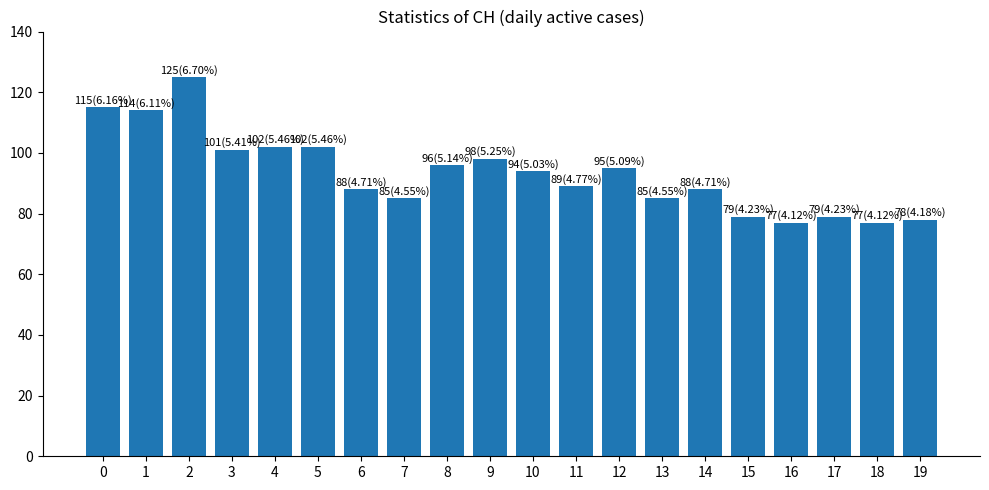

Read the value at 8, to the nearest 10.

100